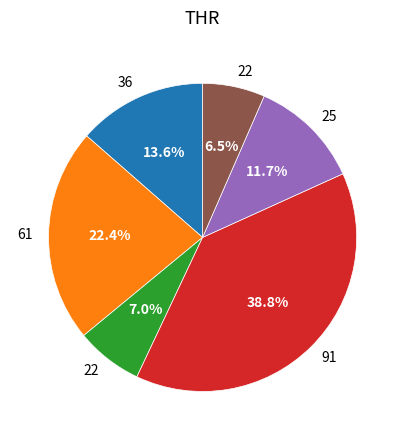

Does any single category account for the majority?

No